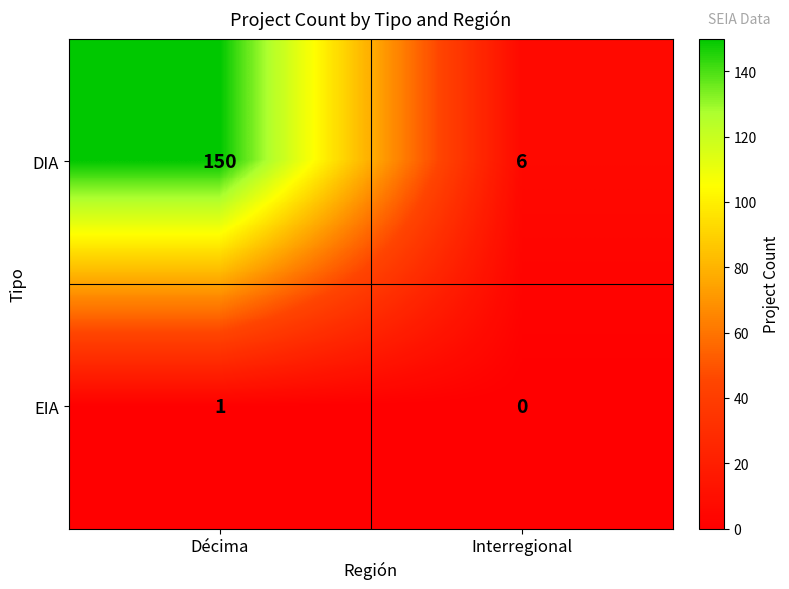

Which series changed the most between Décima and Interregional?

DIA